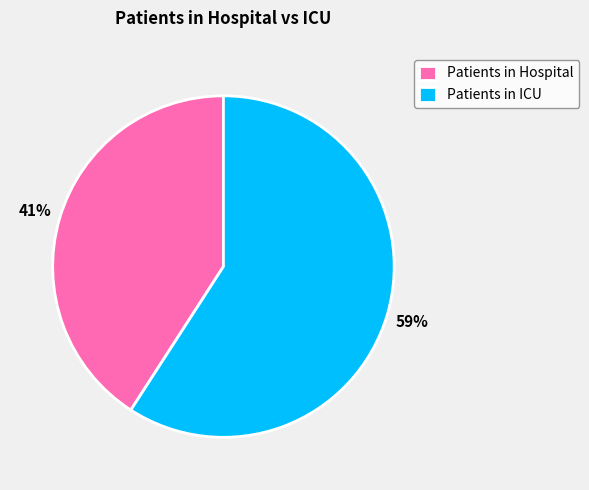

Count the number of slices in the pie.

2